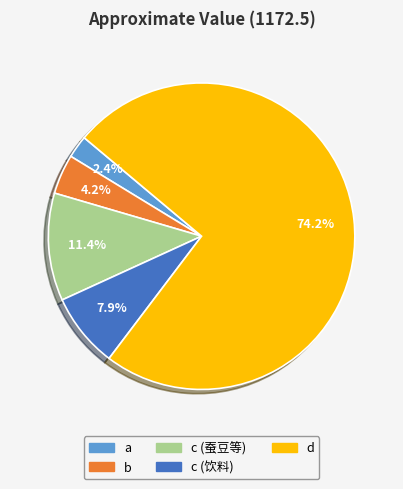

To the nearest percent, what is the difference between the b and d slice percentages?

70%